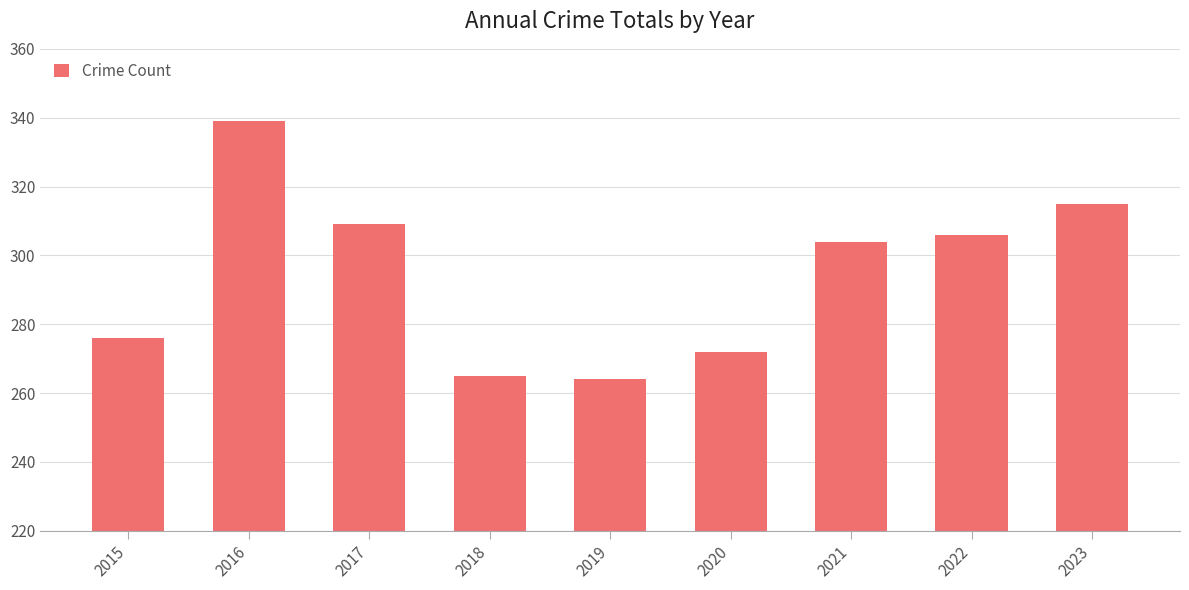

Approximately how many times larger is the value at 2020 compared to 2022?

0.9